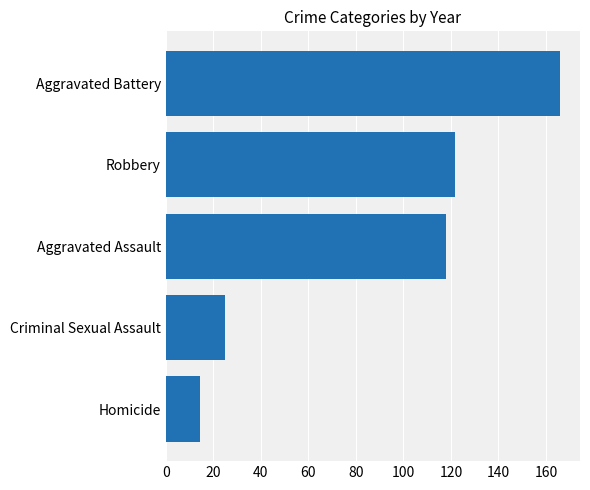

Reading top to bottom, what are all the values shown in this chart?

166.0	121.5	117.8	24.8	14.3